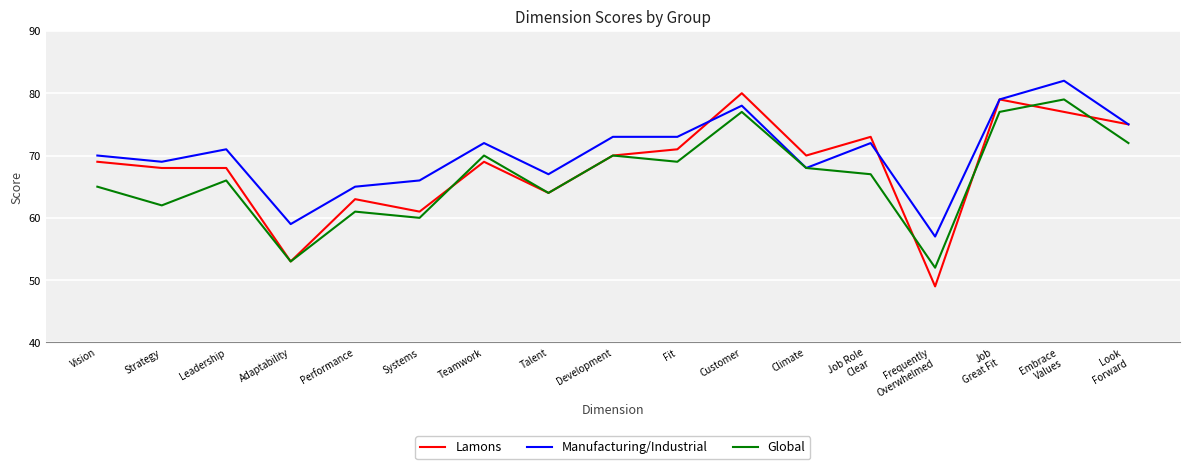

How many values in the Manufacturing/Industrial series are below 71?

8